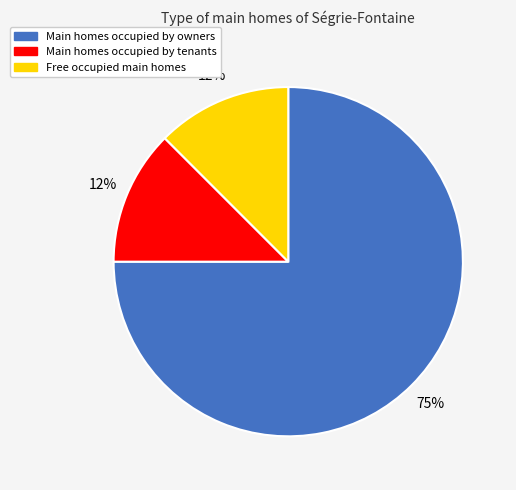

Count the number of slices in the pie.

3